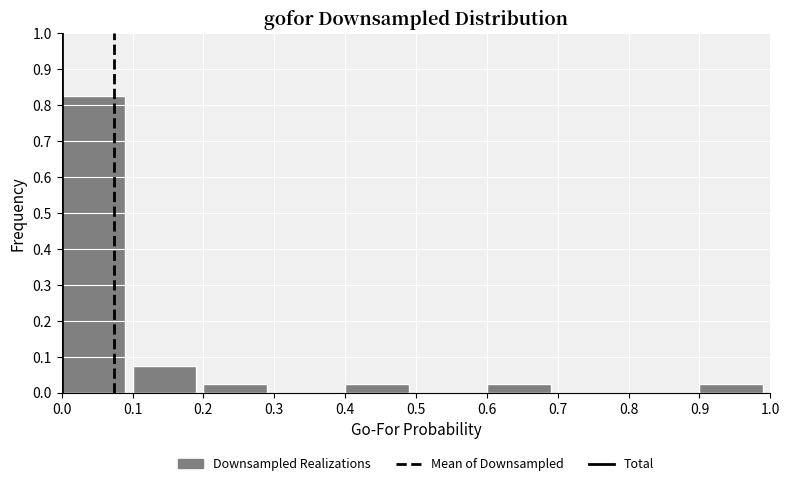

Which range on the x-axis has the tallest bar?

0.0 to 0.1